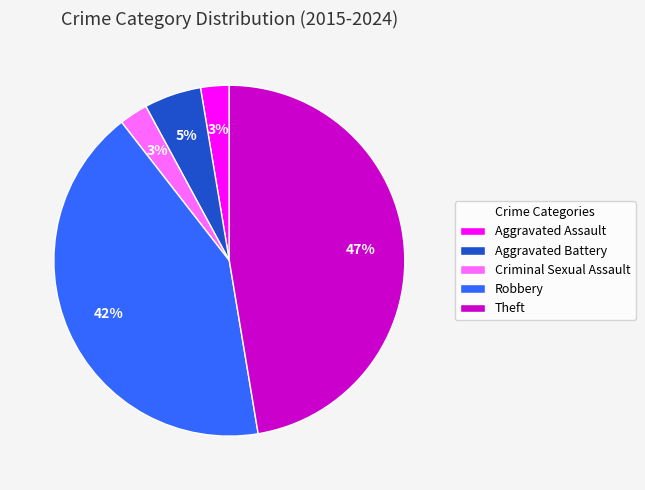

How many segments does this pie chart have?

5